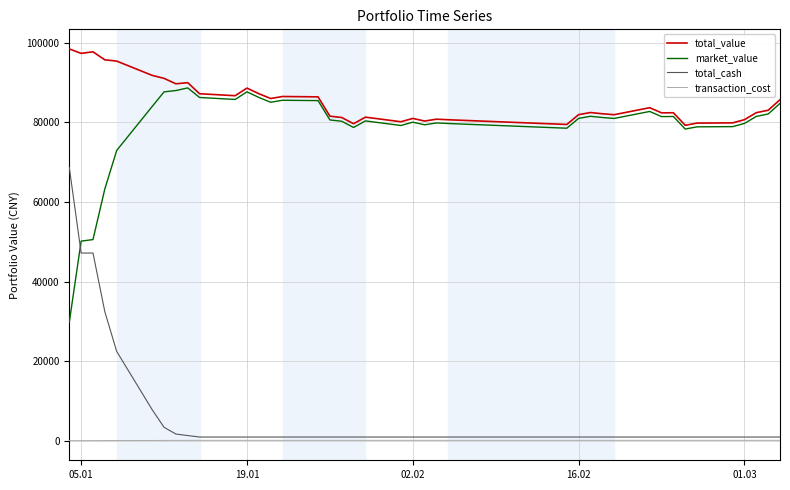

What is the minimum value for transaction_cost?

25.0